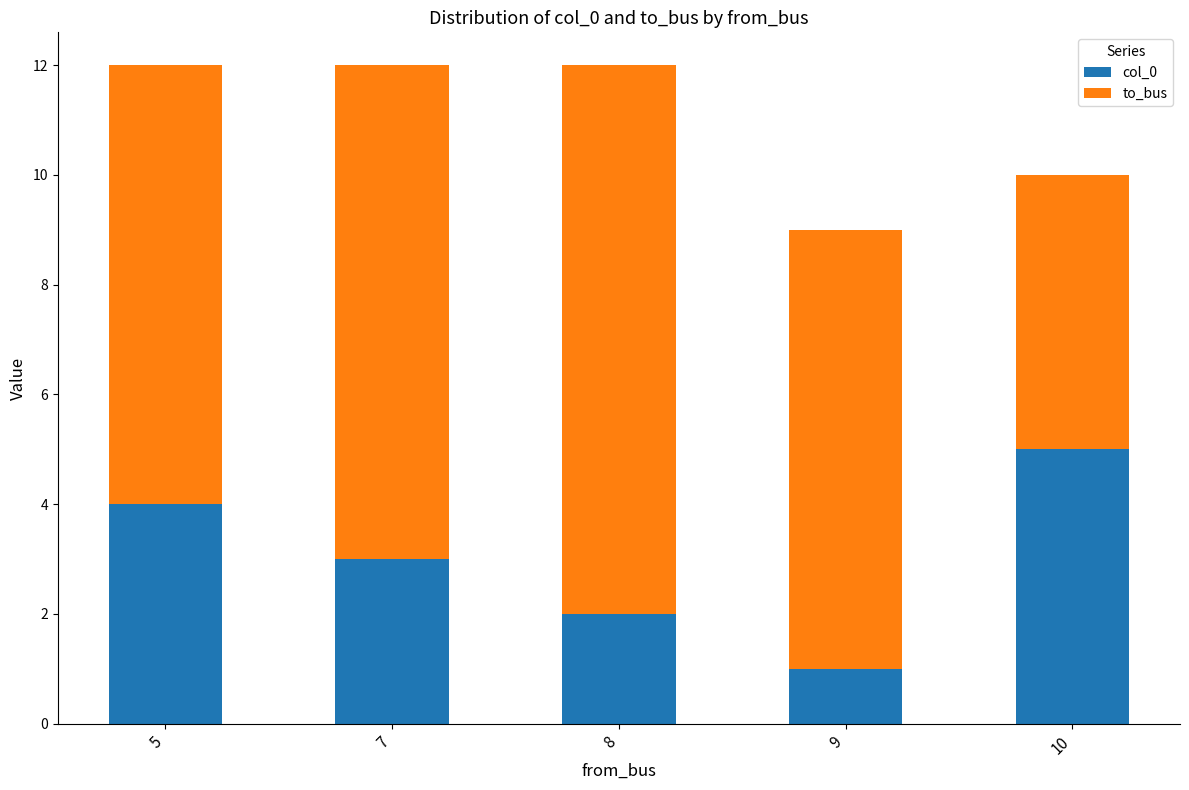

Which category has the highest value in the col_0 series?

10